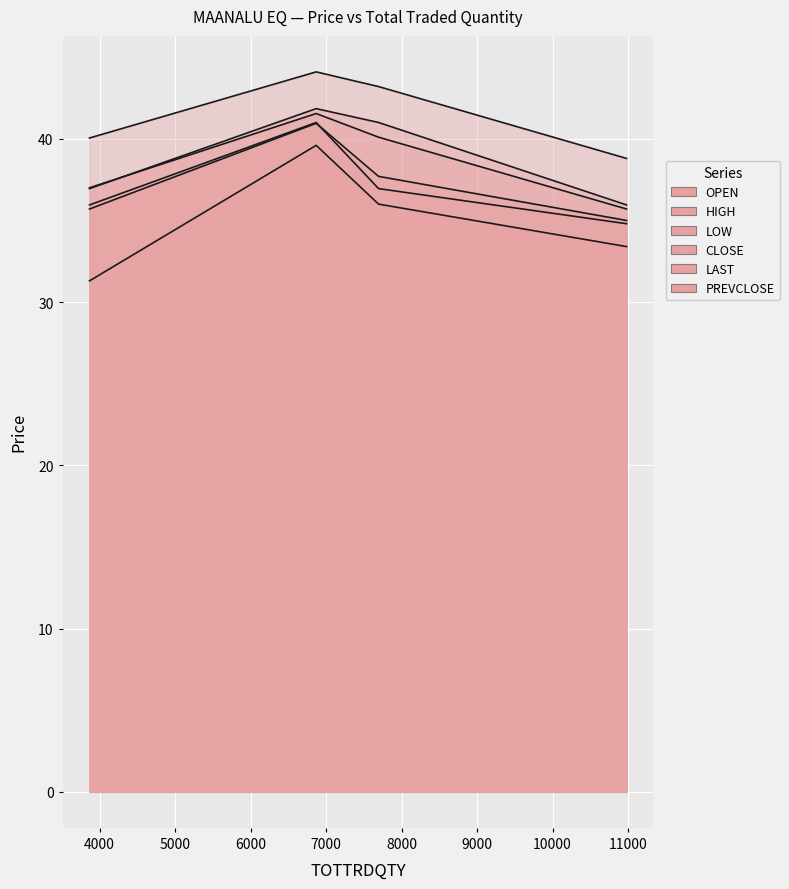

How many series are shown in this chart?

6